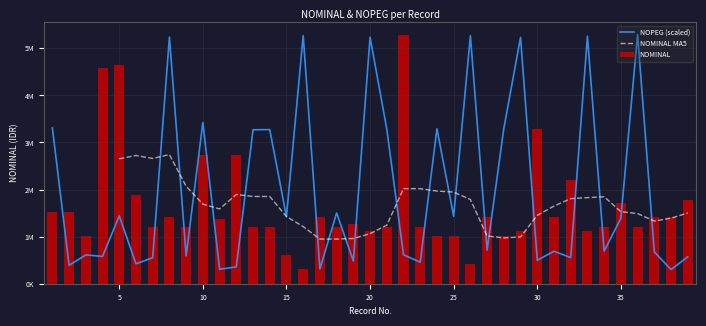

At which label does NOPEG reach its minimum?

38